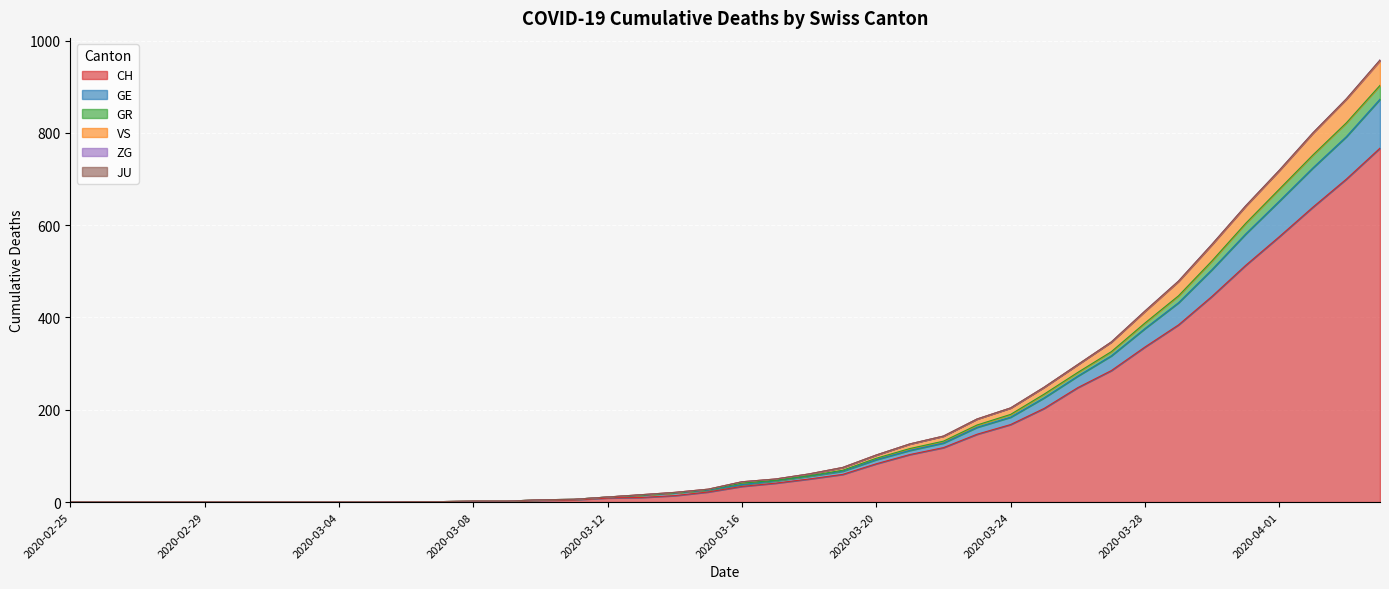

Is it true that CH equals 57 at 2020-03-16?

False